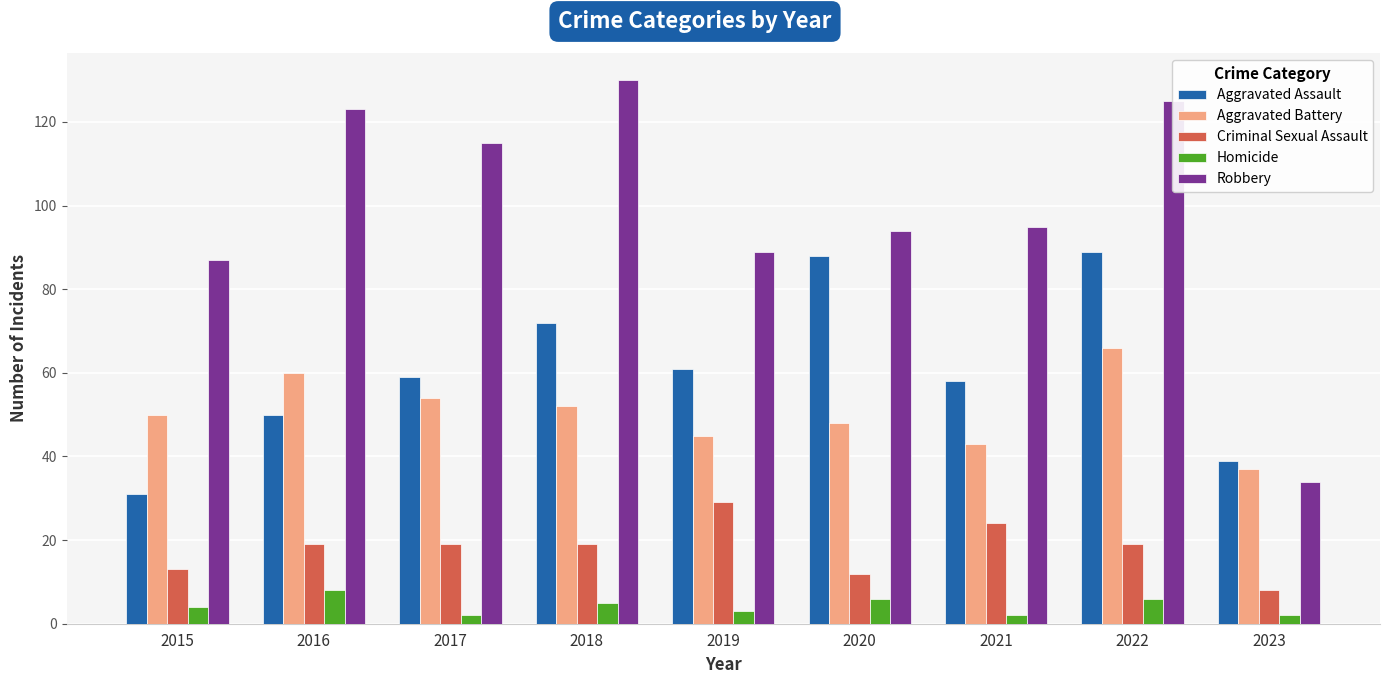

What is the sum of all Homicide values?

38